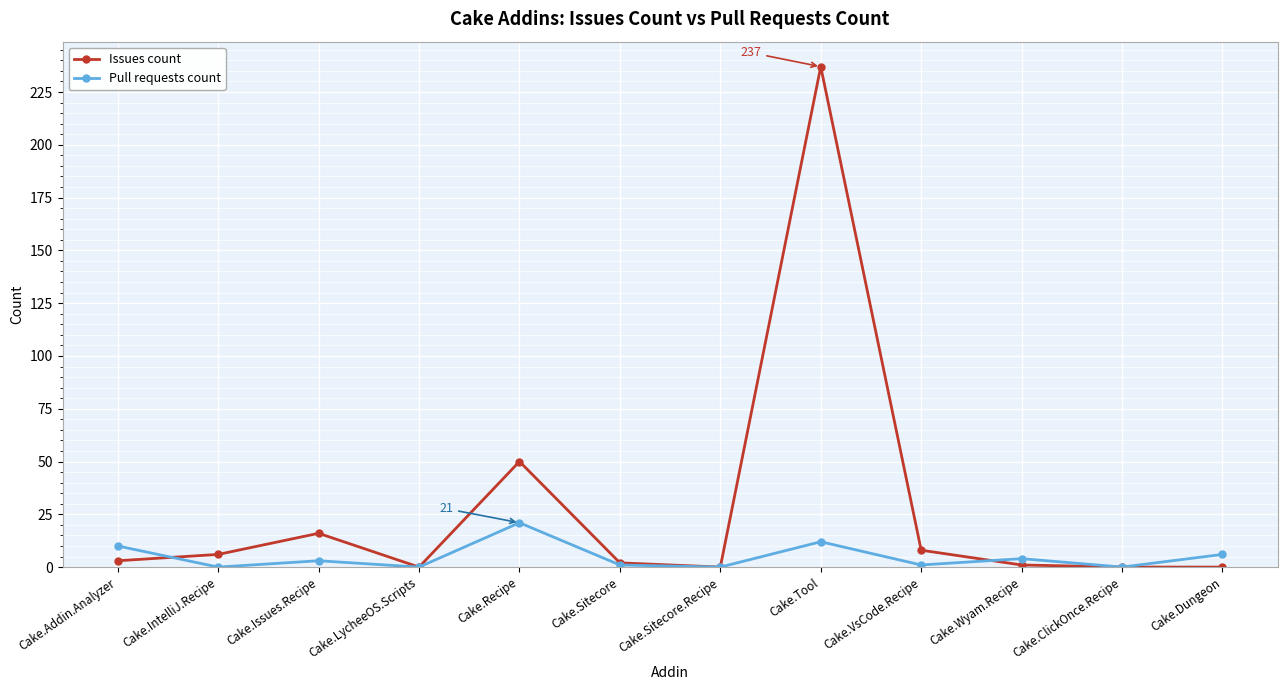

Which series has the largest total across all categories?

Issues count